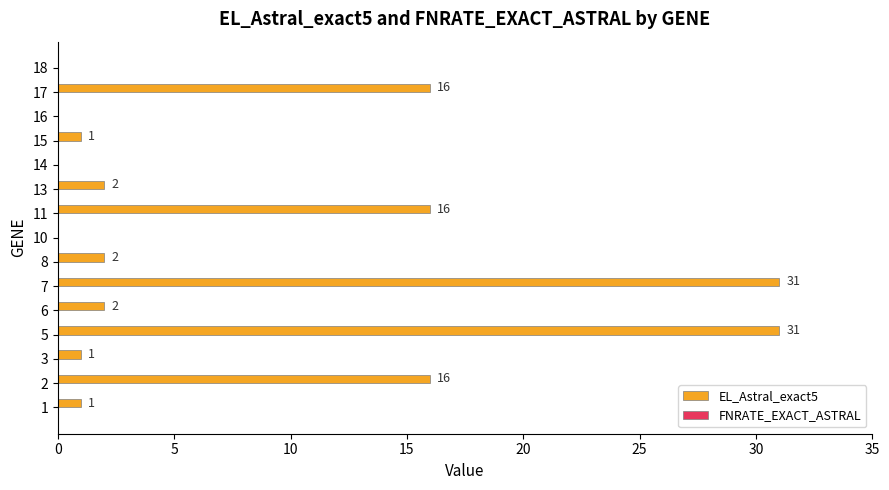

True or false: the data shows -18 at 18.

False